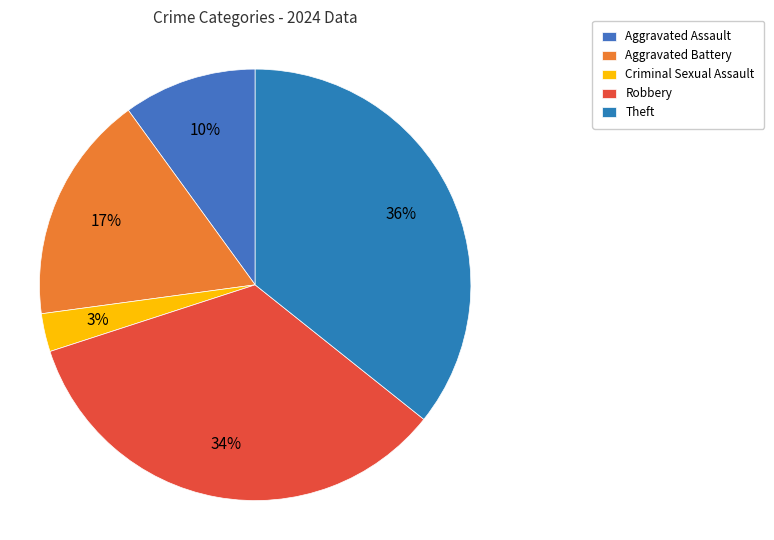

To the nearest percent, what is the difference between the largest and smallest slice percentages?

33%